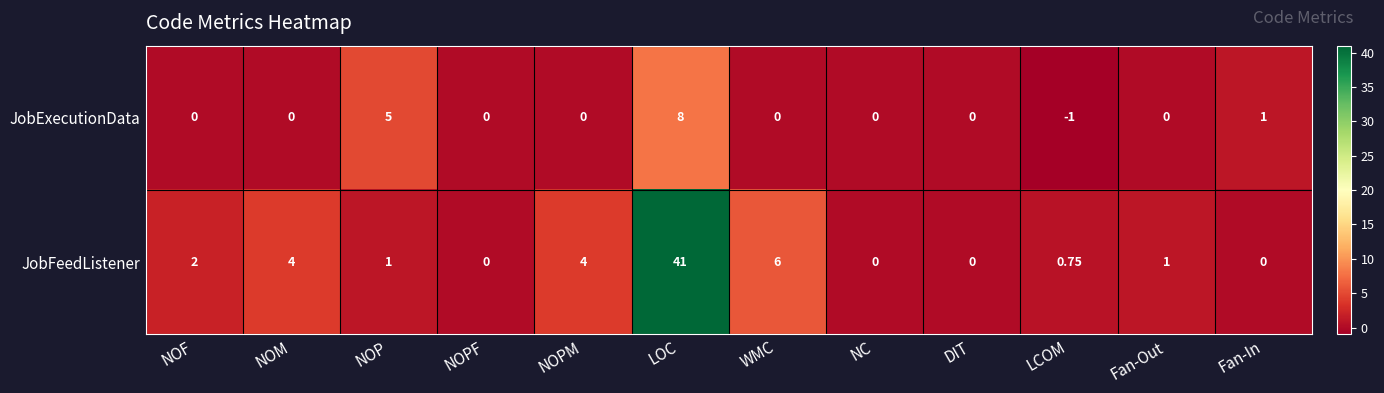

Which series has the largest range (max minus min)?

JobFeedListener